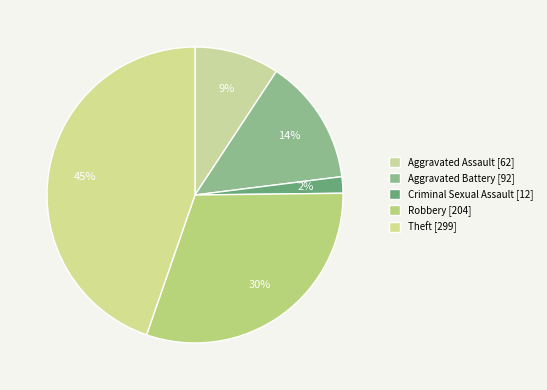

Is it true that Theft is 45% of the pie?

True